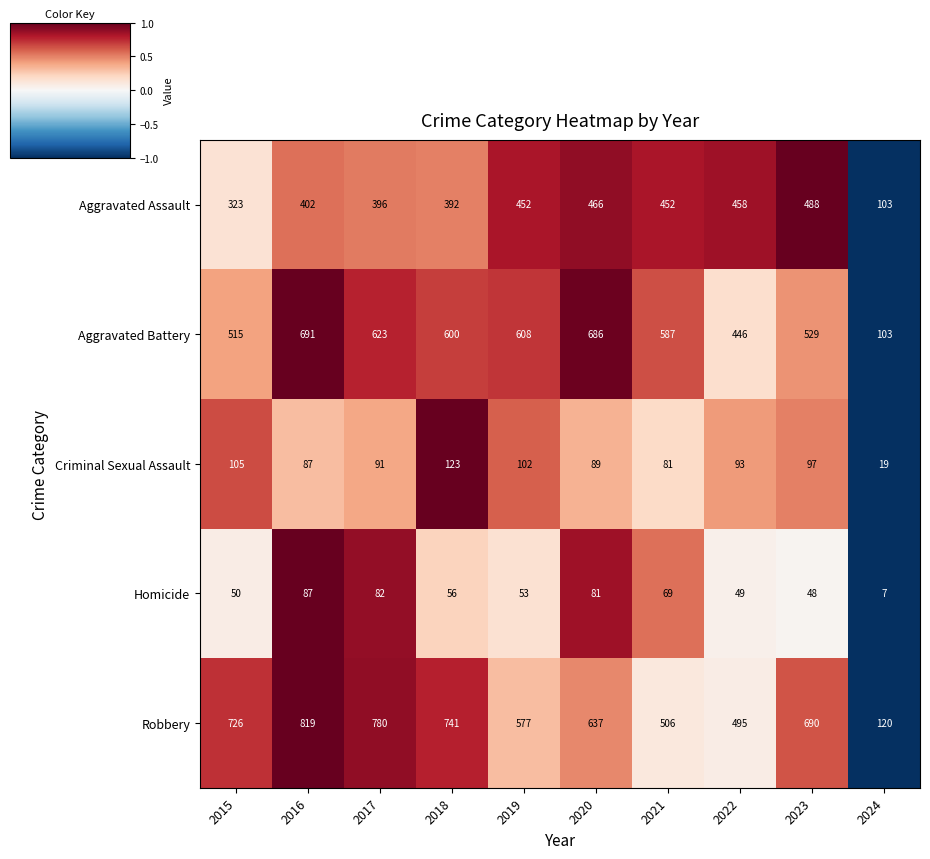

What is the average value of the Homicide series?

58